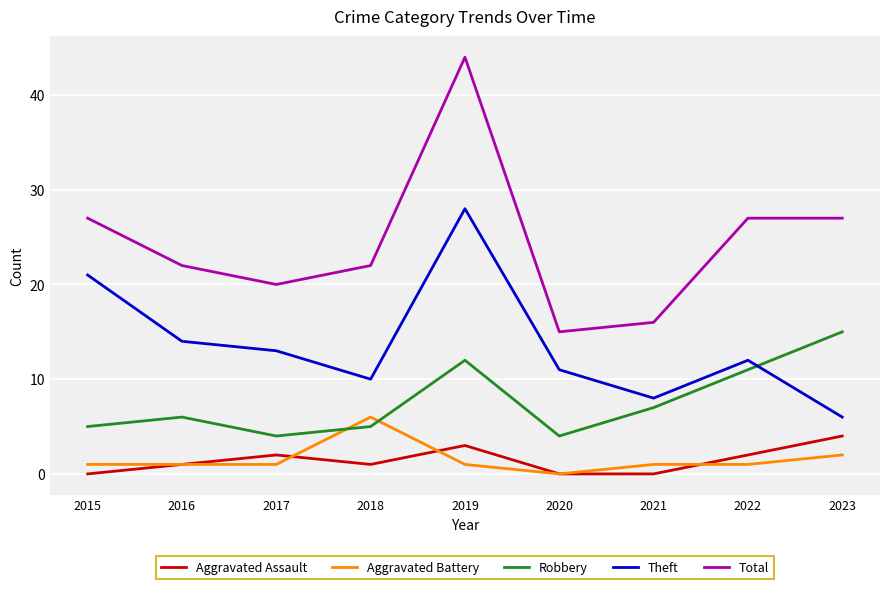

What are all the series names shown in the legend?

Aggravated Assault, Aggravated Battery, Robbery, Theft, Total